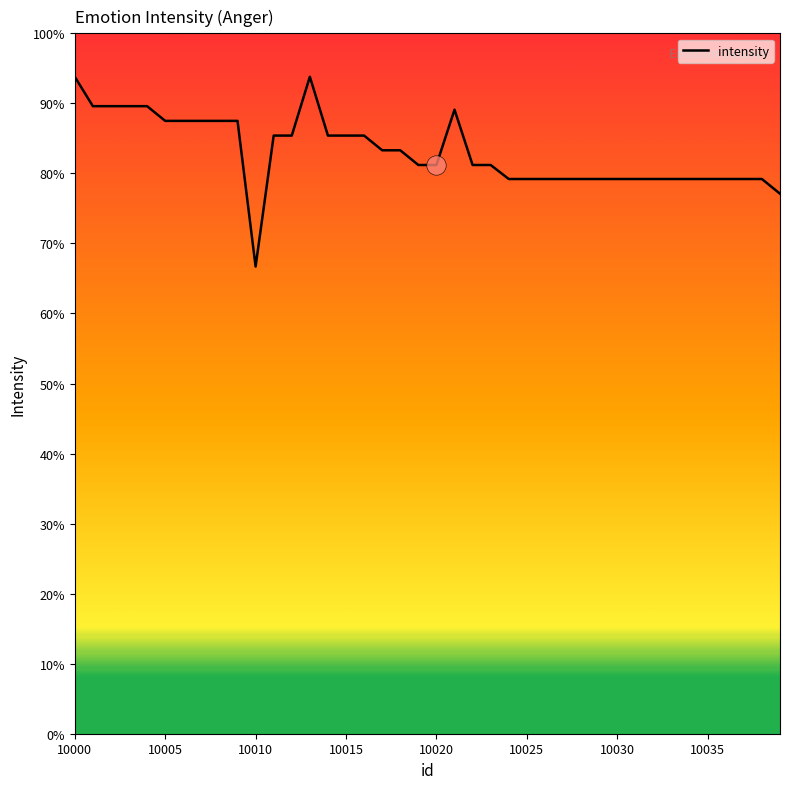

Does the chart display data point markers on the line(s)?

No